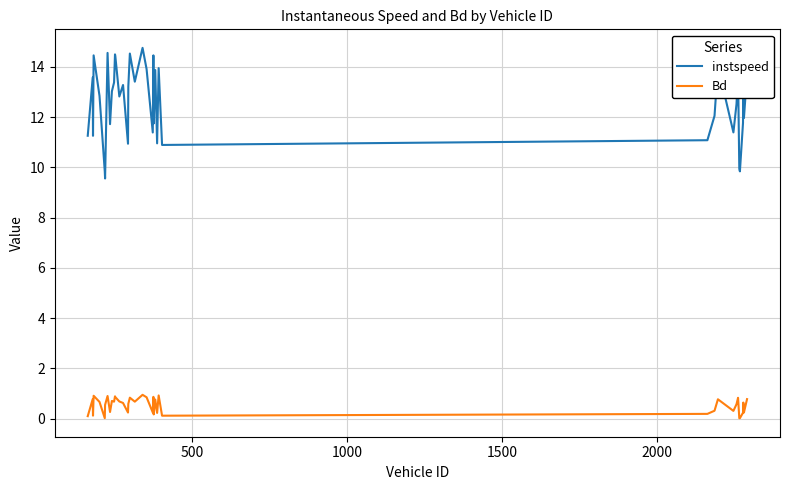

List the series in order of their peak value, highest first.

instspeed, Bd